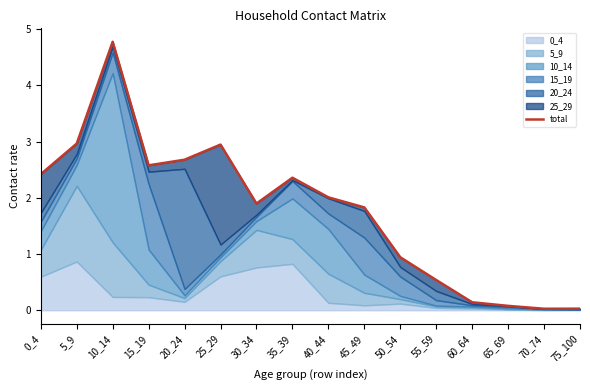

What is the difference between the values at 20_24 and 30_34?

0.8